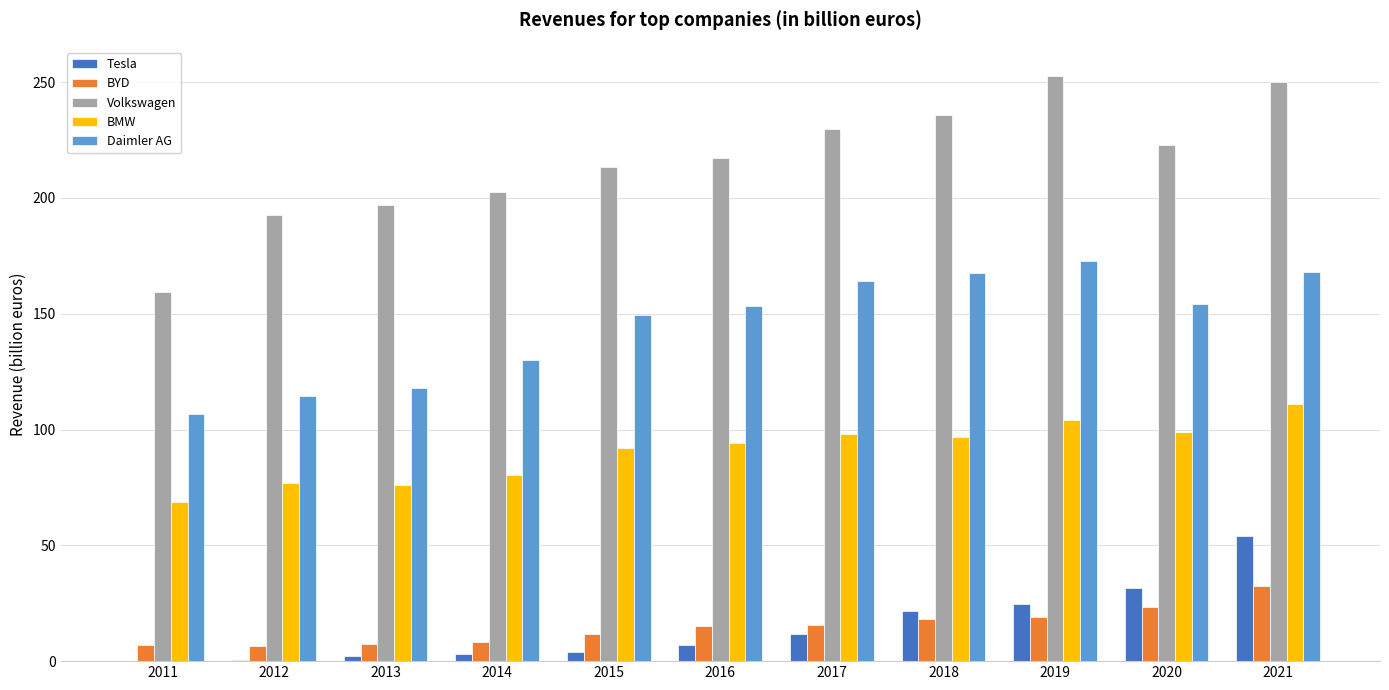

How many data points in Volkswagen are above 217?

6